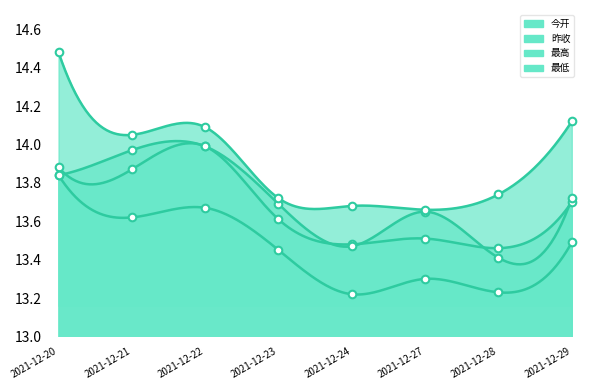

Which series has the largest Y range (max minus min)?

最高